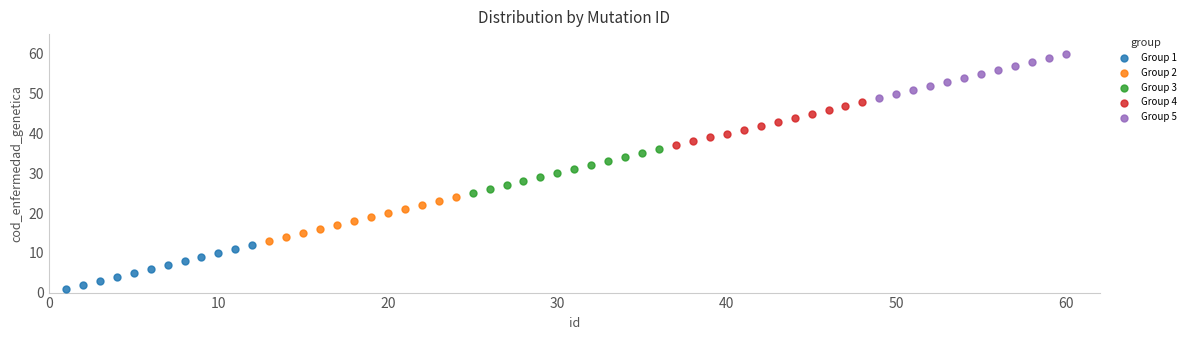

Which series reaches the maximum Y coordinate?

Group 5